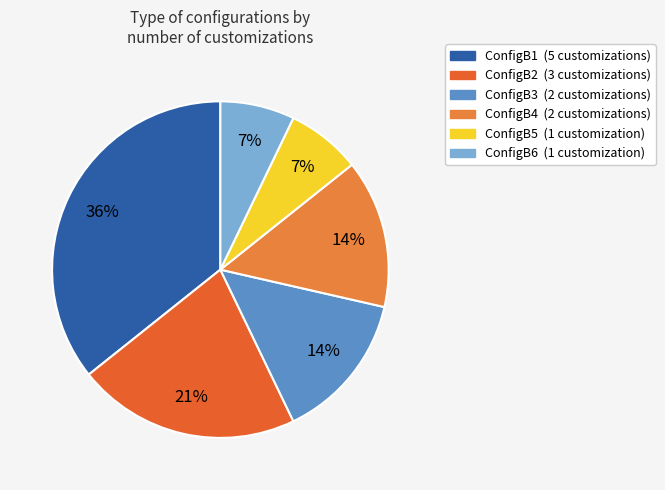

How many segments does this pie chart have?

6